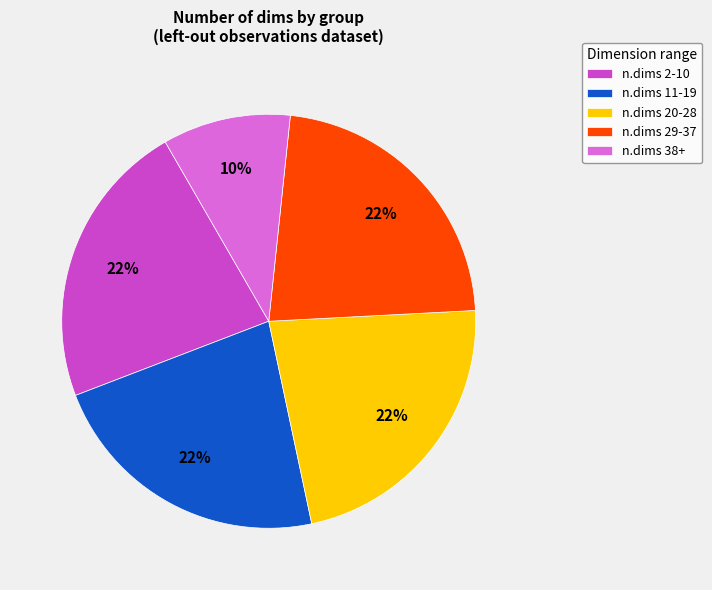

To the nearest percent, what is the combined percentage of n.dims 29-37 and n.dims 11-19?

45%